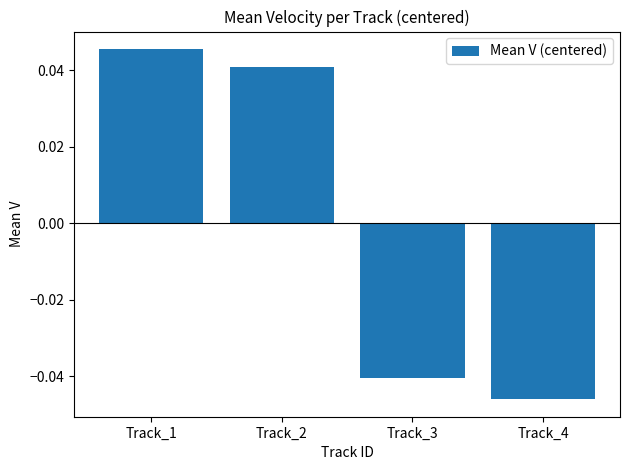

The chart shows a value of 0.1 at Track_1. True or false?

False